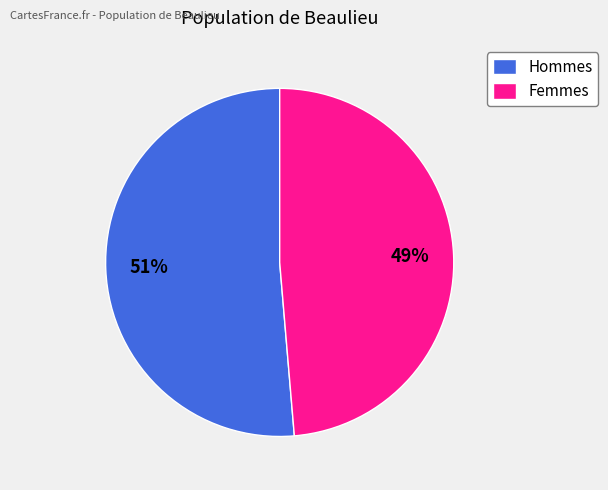

Rank the categories by value from highest to lowest.

Hommes, Femmes